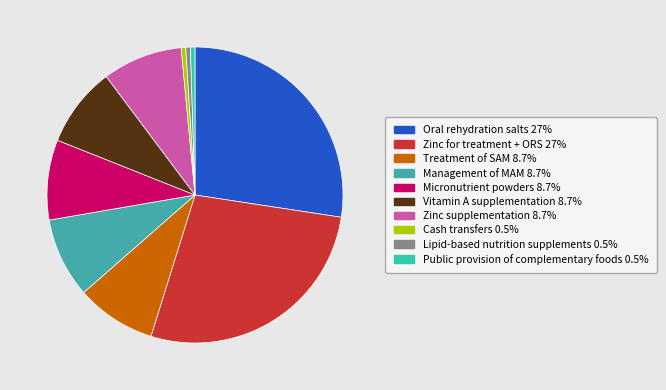

How many segments does this pie chart have?

10